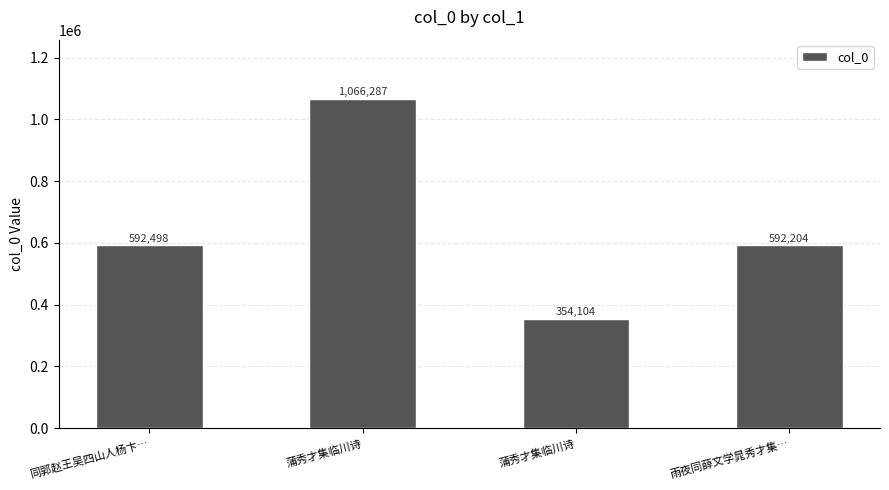

List the labels in order of value, largest first.

蒲秀才集临川诗, 同郭赵王吴四山人杨卞…, 雨夜同薛文学晁秀才集…, 蒲秀才集临川诗